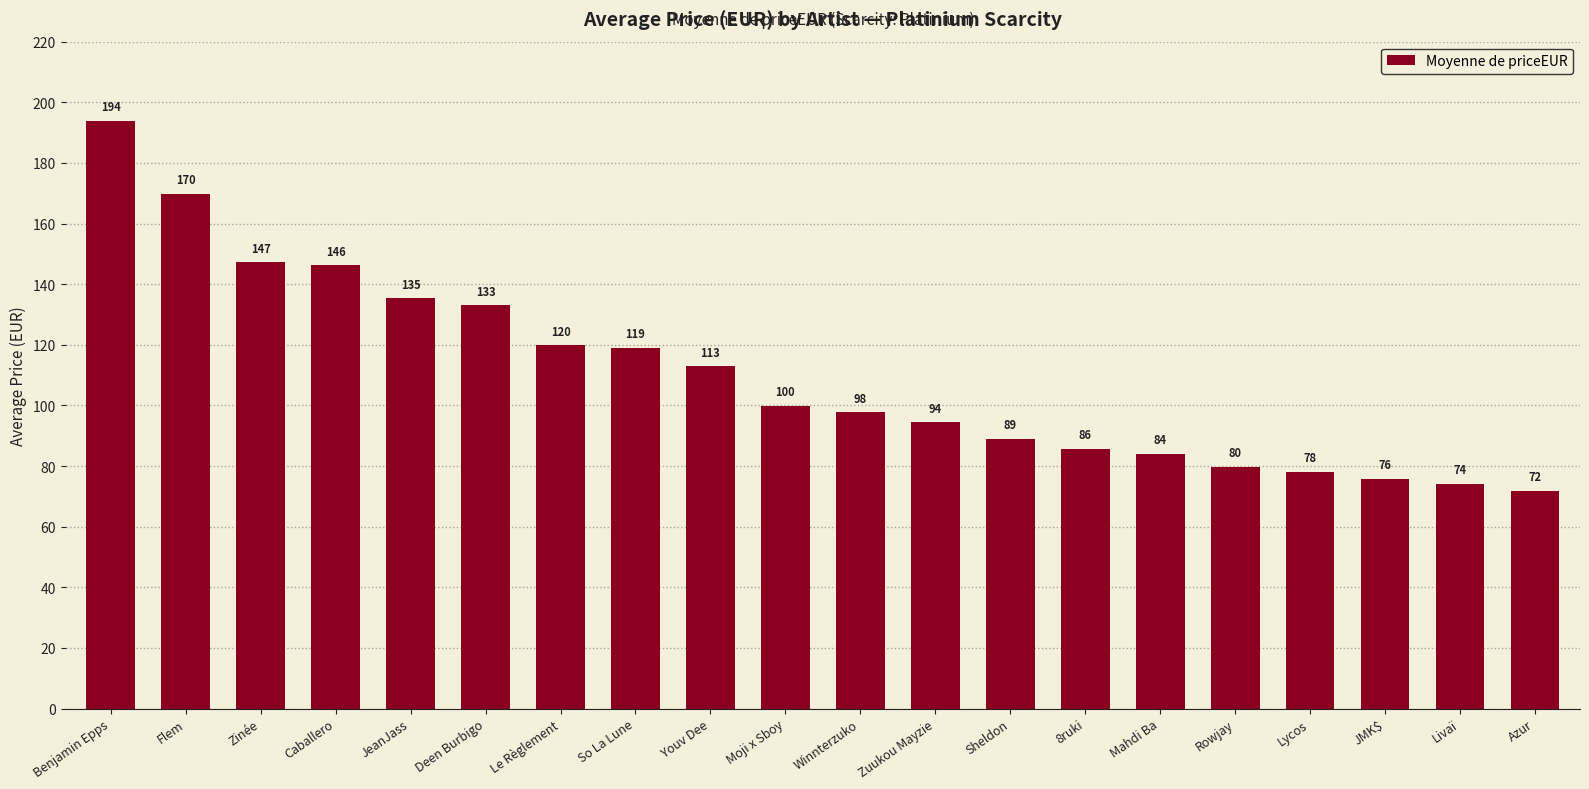

What is the average value?

110.4